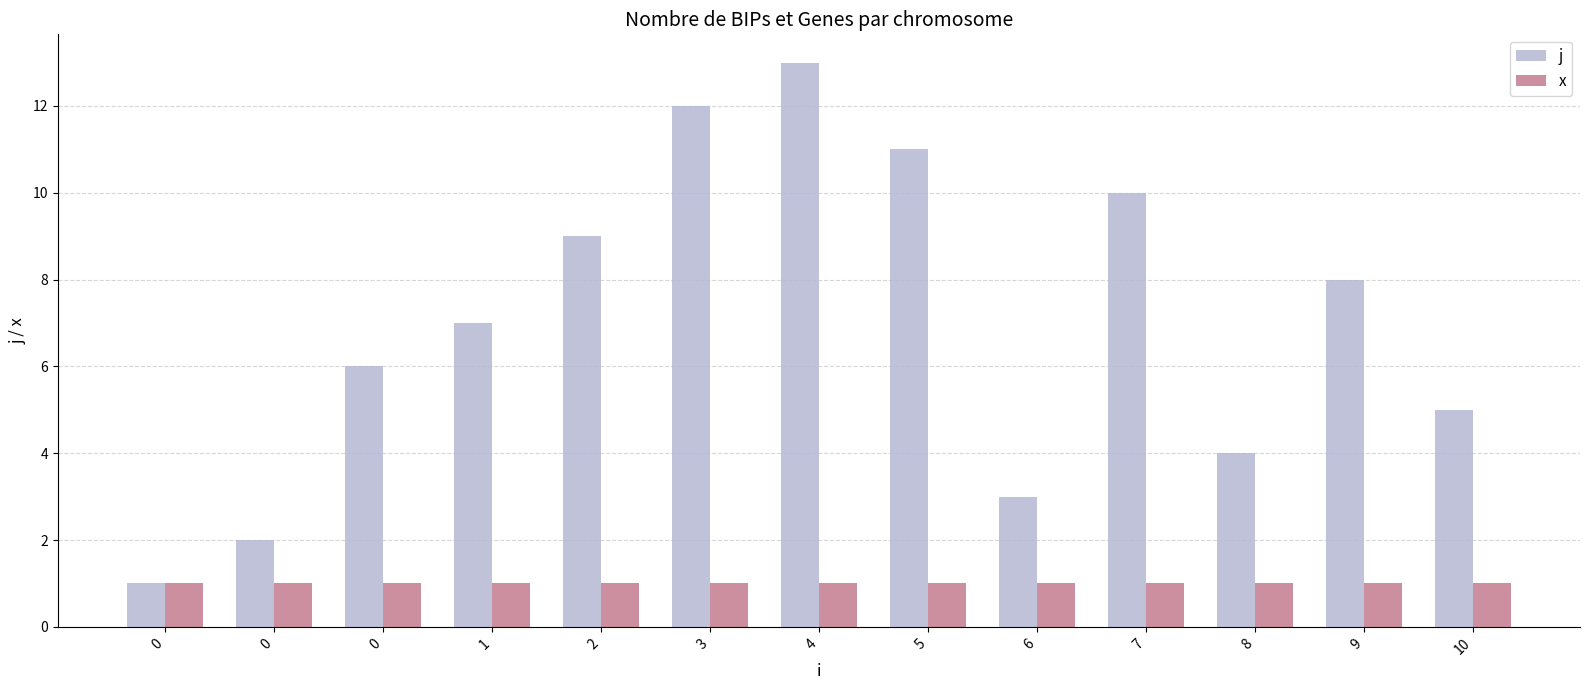

Which series has the largest range (max minus min)?

j